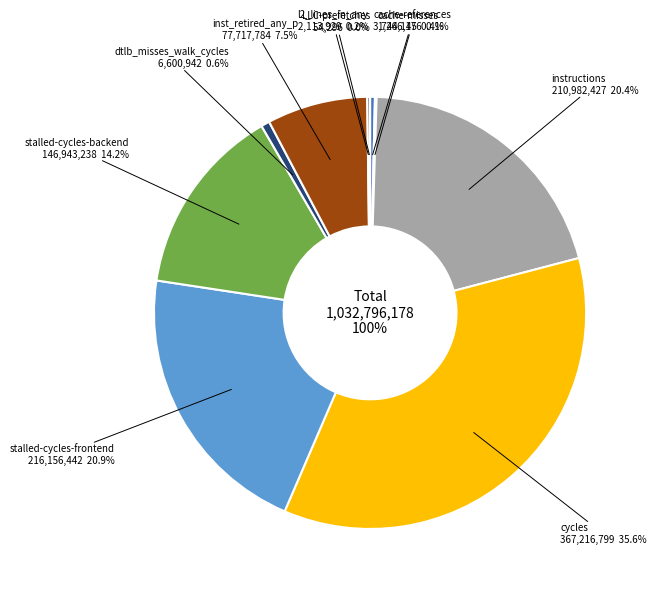

Combined, what portion of the pie is stalled-cycles-frontend and cache-references?

21.3%